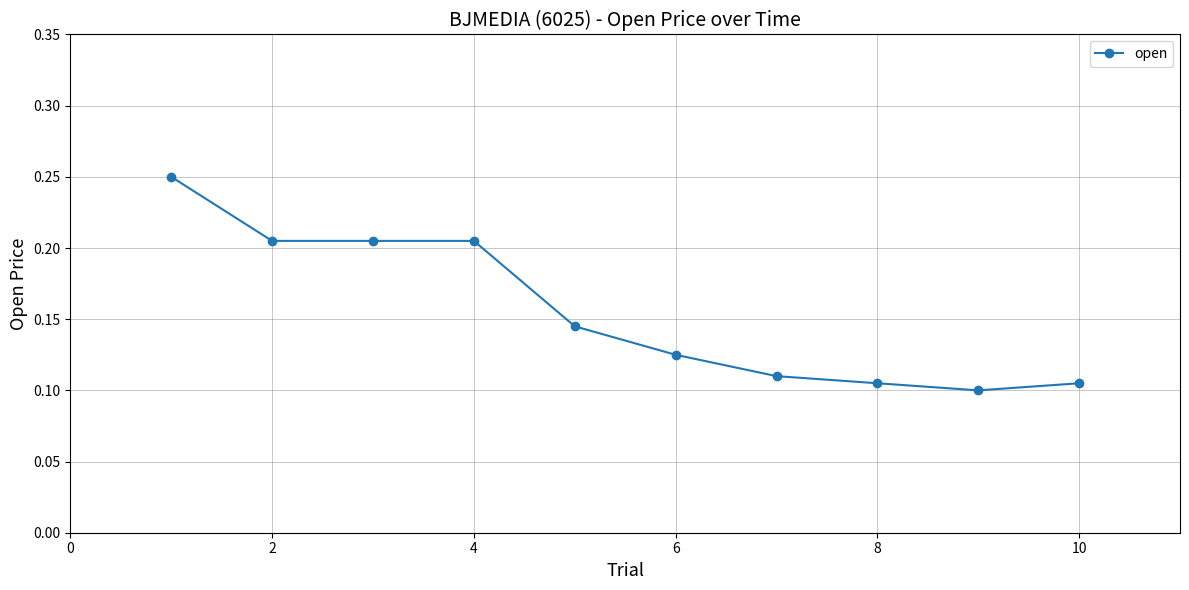

What is the sum of all values?

1.6